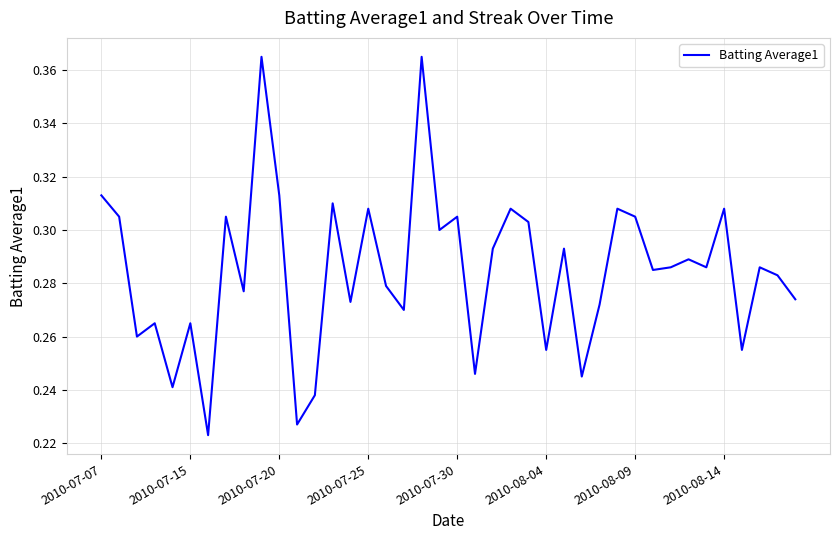

Is this an area chart (filled region under the line)?

No